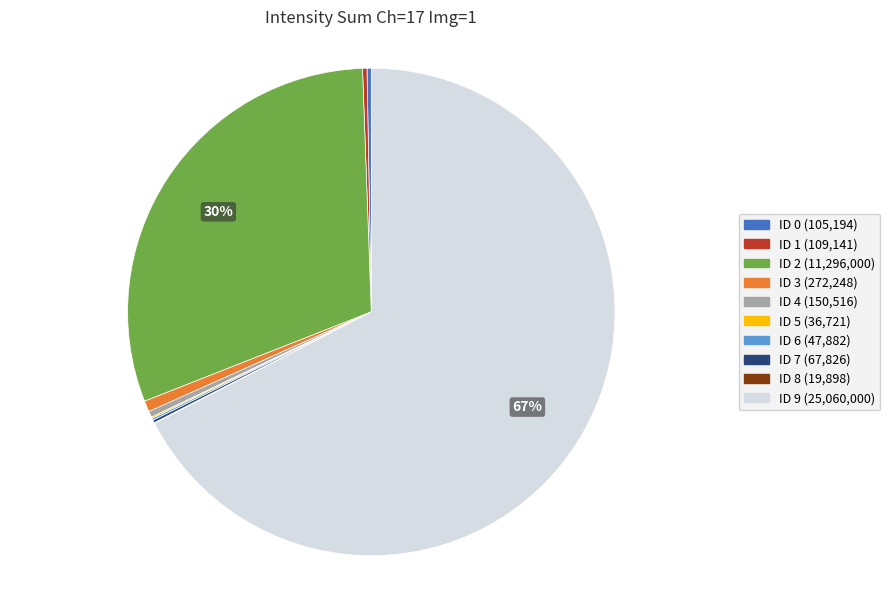

What is the largest slice in the pie chart?

ID 9